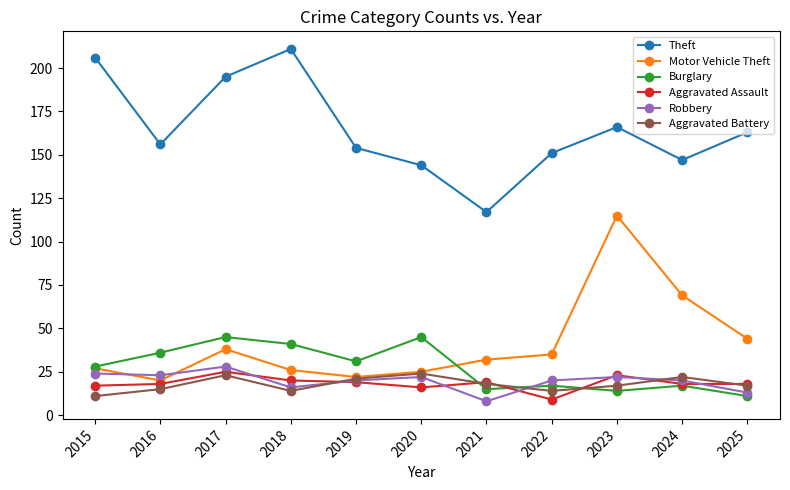

At how many categories does at least one series exceed 61?

11